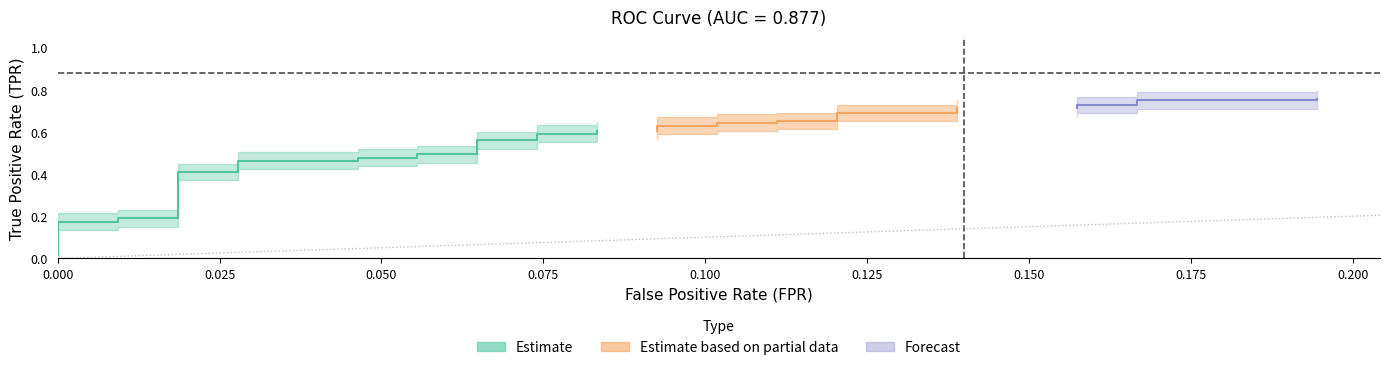

How many data points does each series have?

40